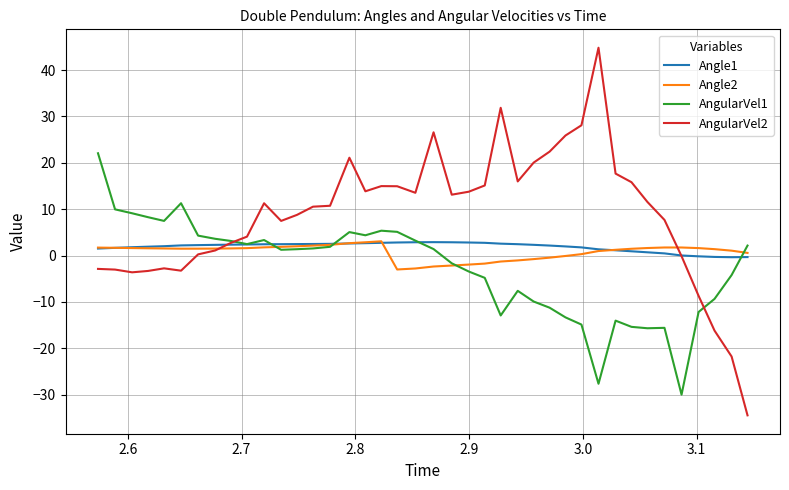

What is the difference between the maximum and minimum values in the Angle2 series?

6.1